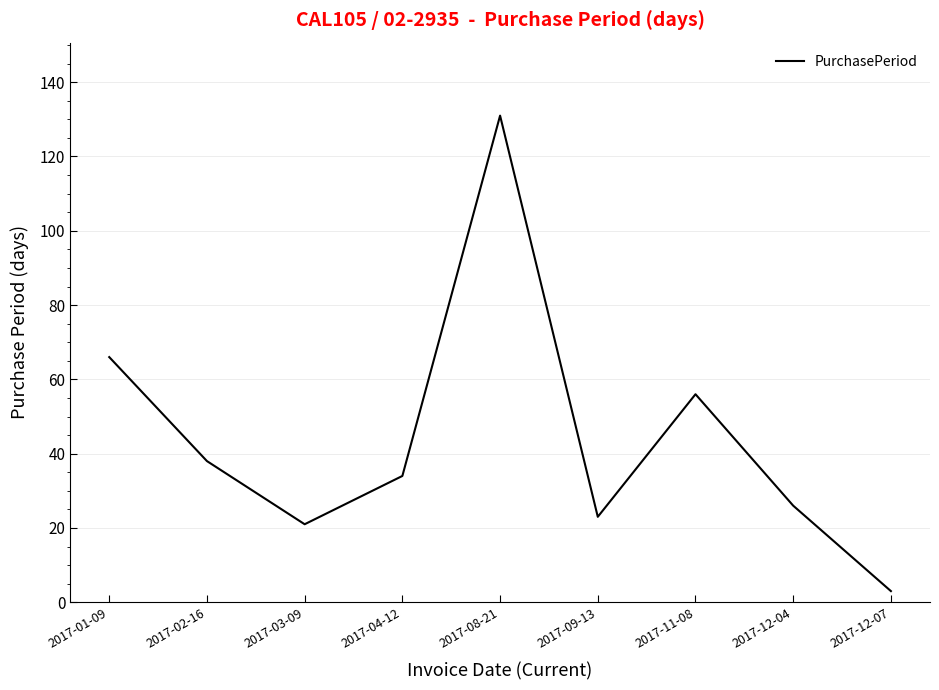

What is the maximum value shown in the chart?

131